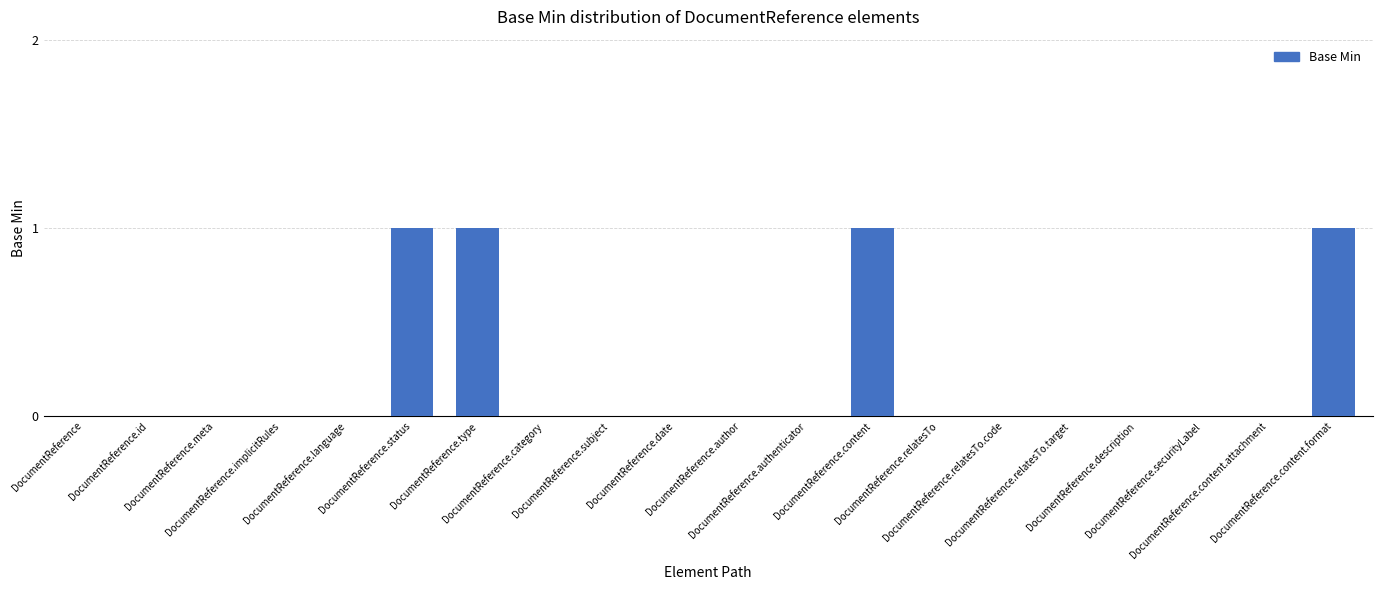

What is the sum of all values?

4